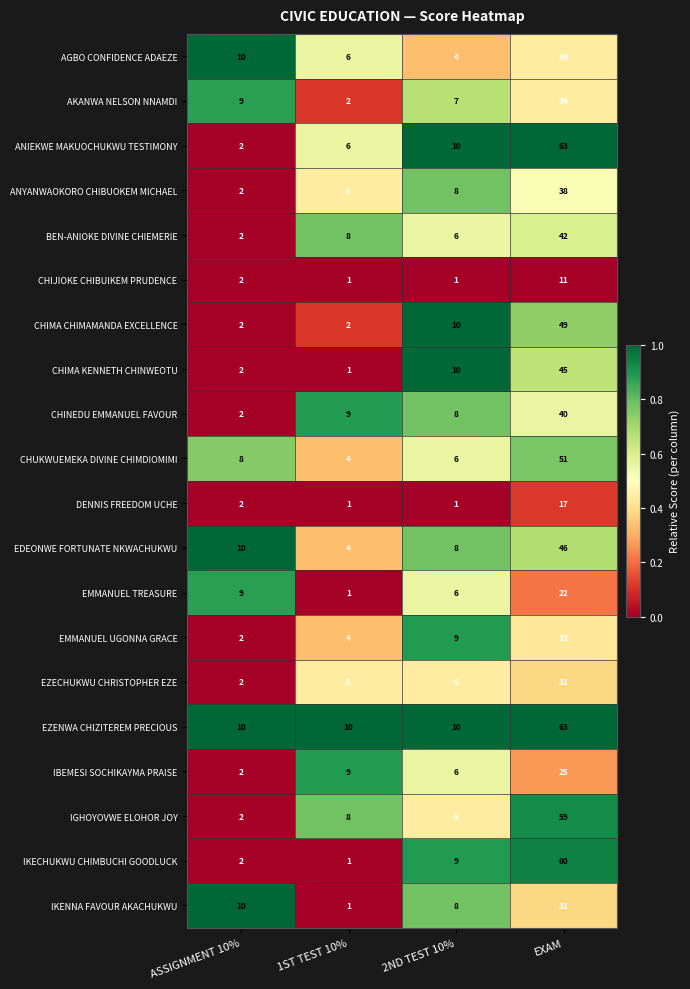

List the labels in order of CHINEDU EMMANUEL FAVOUR value, largest first.

EXAM, 1ST TEST 10%, 2ND TEST 10%, ASSIGNMENT 10%